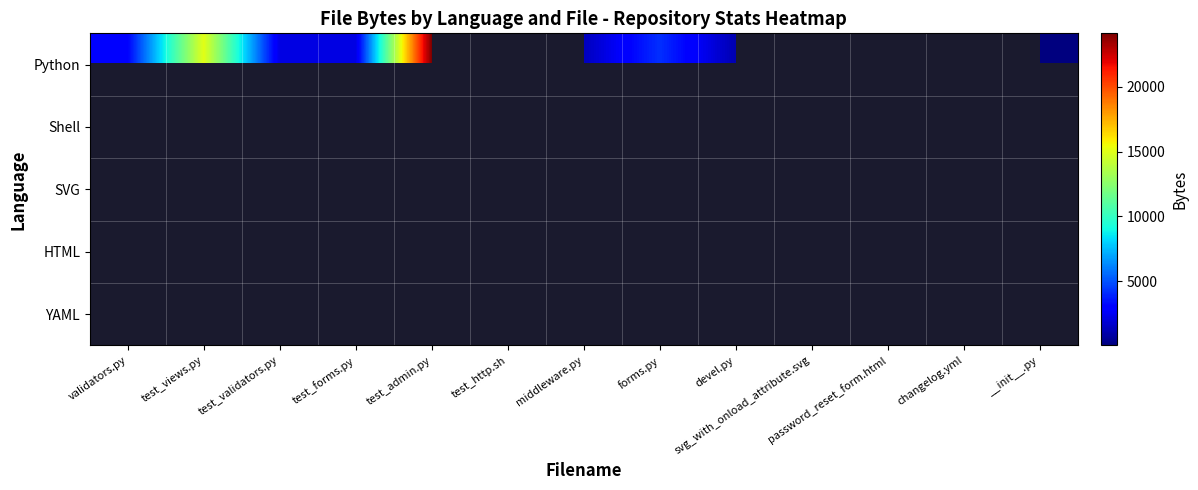

At which label does Python first exceed 4186?

test_views.py